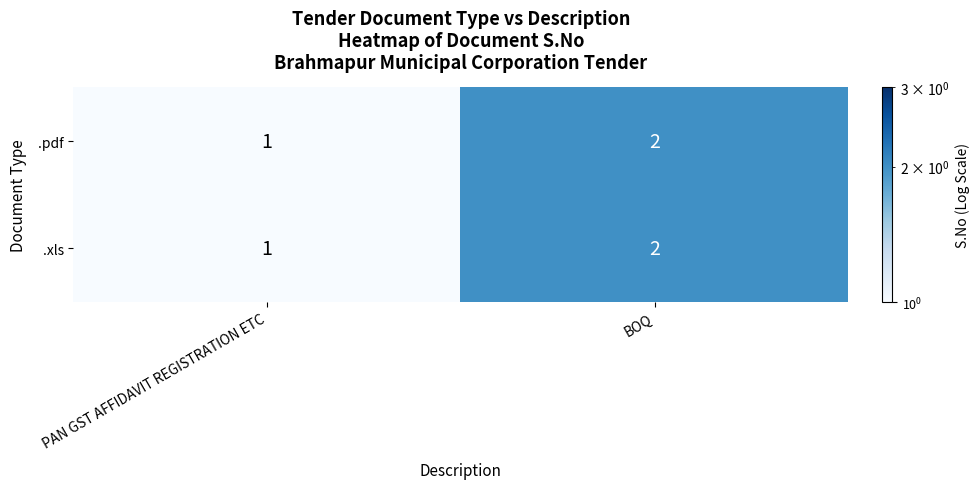

What is the sum of the .xls values at PAN GST AFFIDAVIT REGISTRATION ETC and BOQ?

3